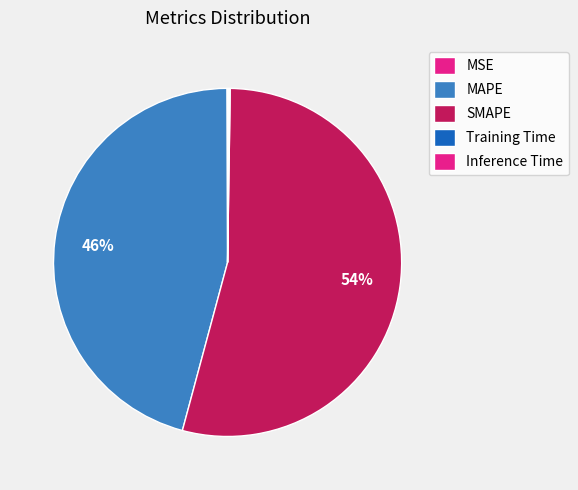

What is the majority slice?

SMAPE